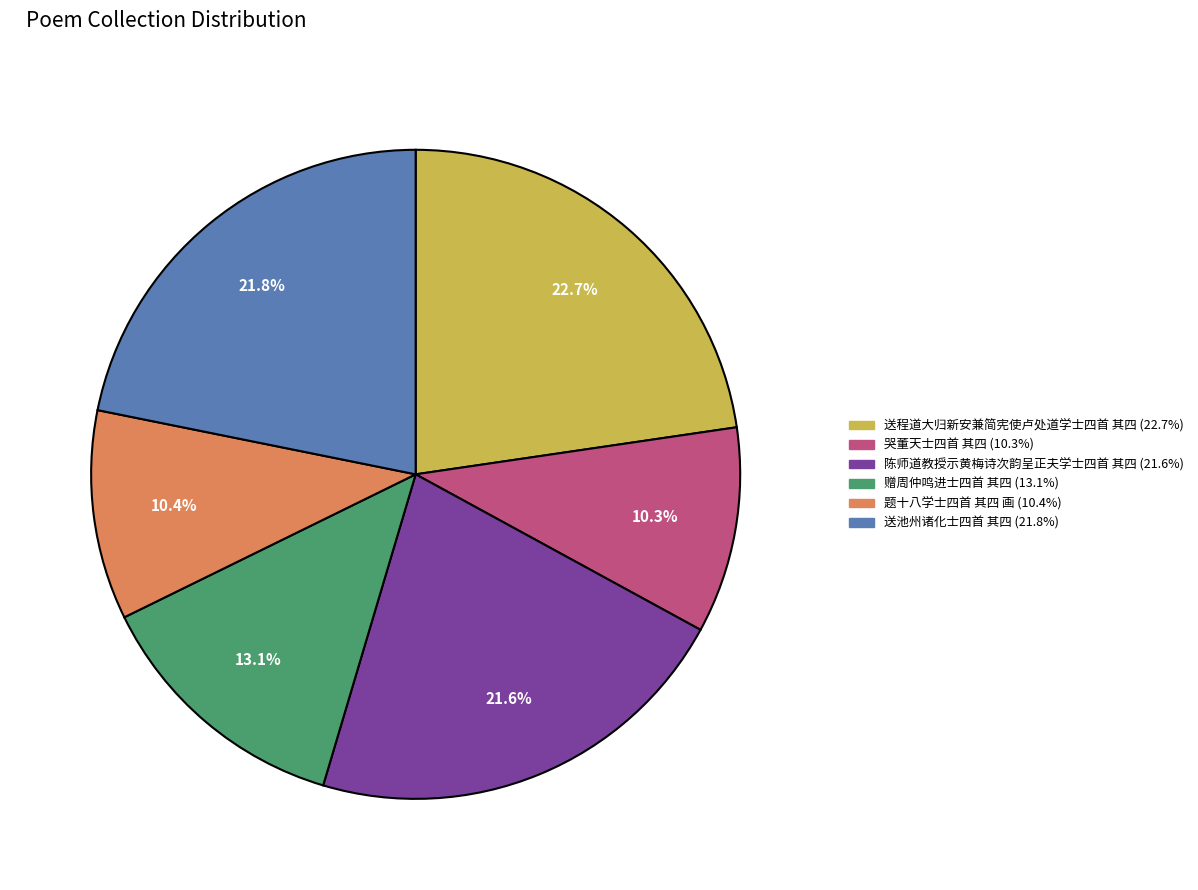

Is it true that 陈师道教授示黄梅诗次韵呈正夫学士四首 其四 is 22% of the pie?

True